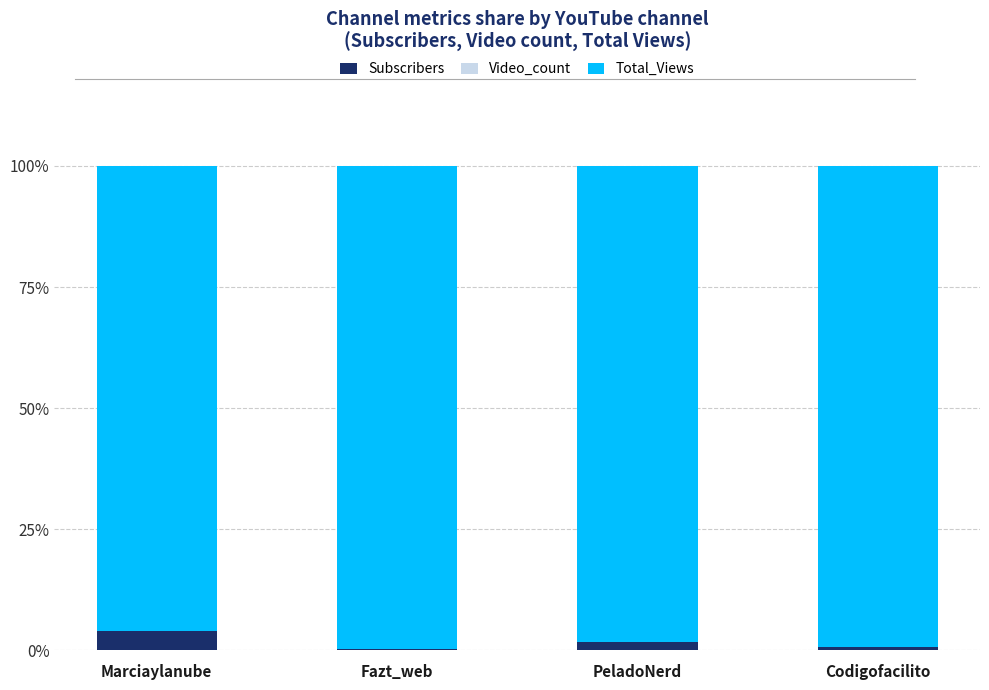

Which category has the highest value in the Subscribers series?

Marciaylanube